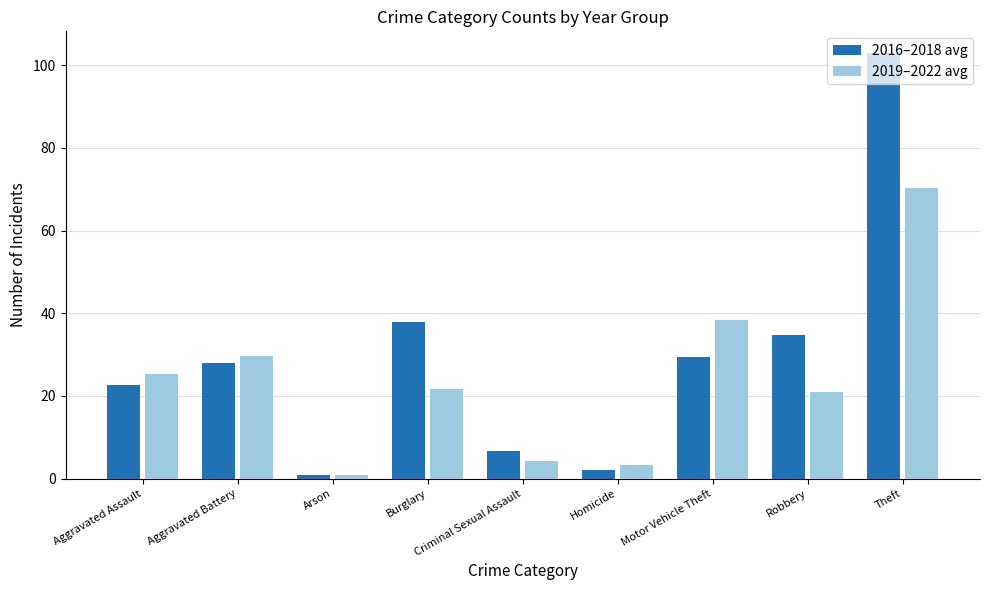

The value of 2019–2022 avg at Aggravated Assault is 25.3. True or false?

True